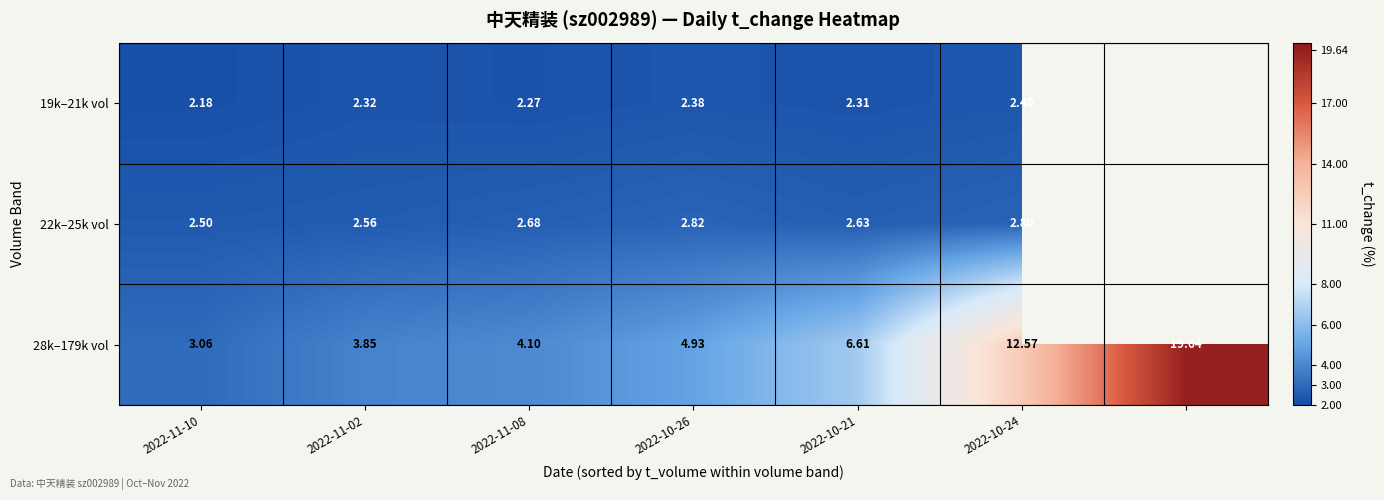

Is the value of 28k–179k vol at 2022-11-08 greater than the value of 22k–25k vol at 2022-11-08?

Yes